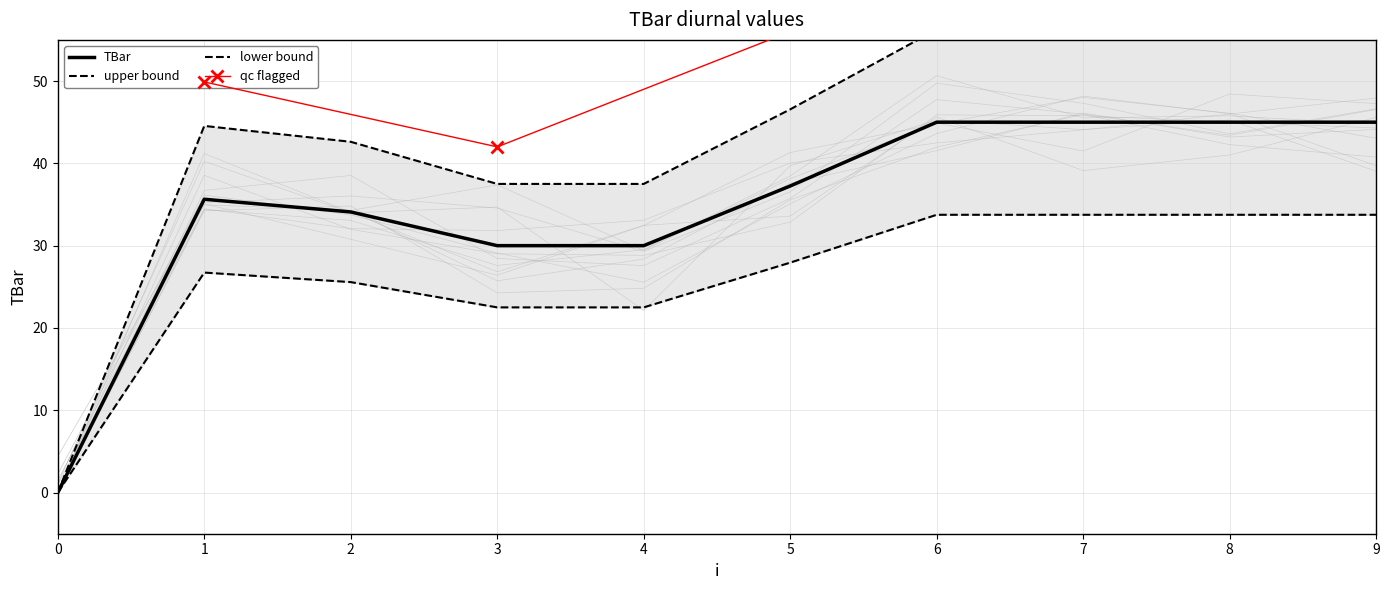

List the labels in order of value, smallest first.

0, 3, 4, 2, 1, 5, 6, 7, 8, 9